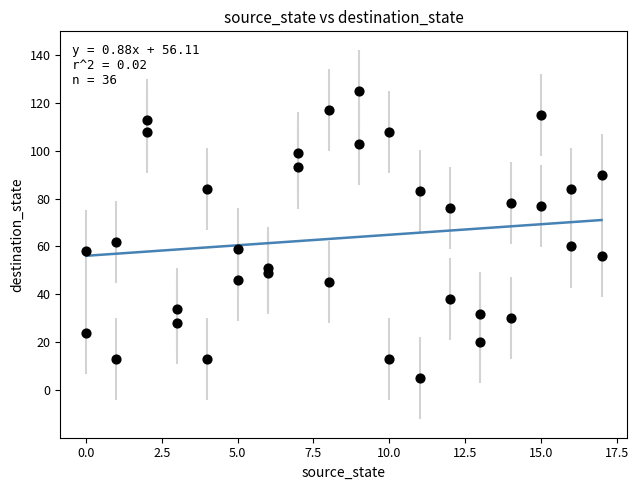

What Y value in the scatter plot is closest to 65?

62